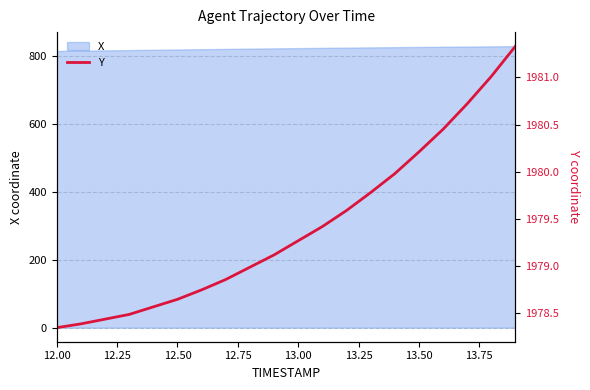

What is the maximum value for X?

827.6